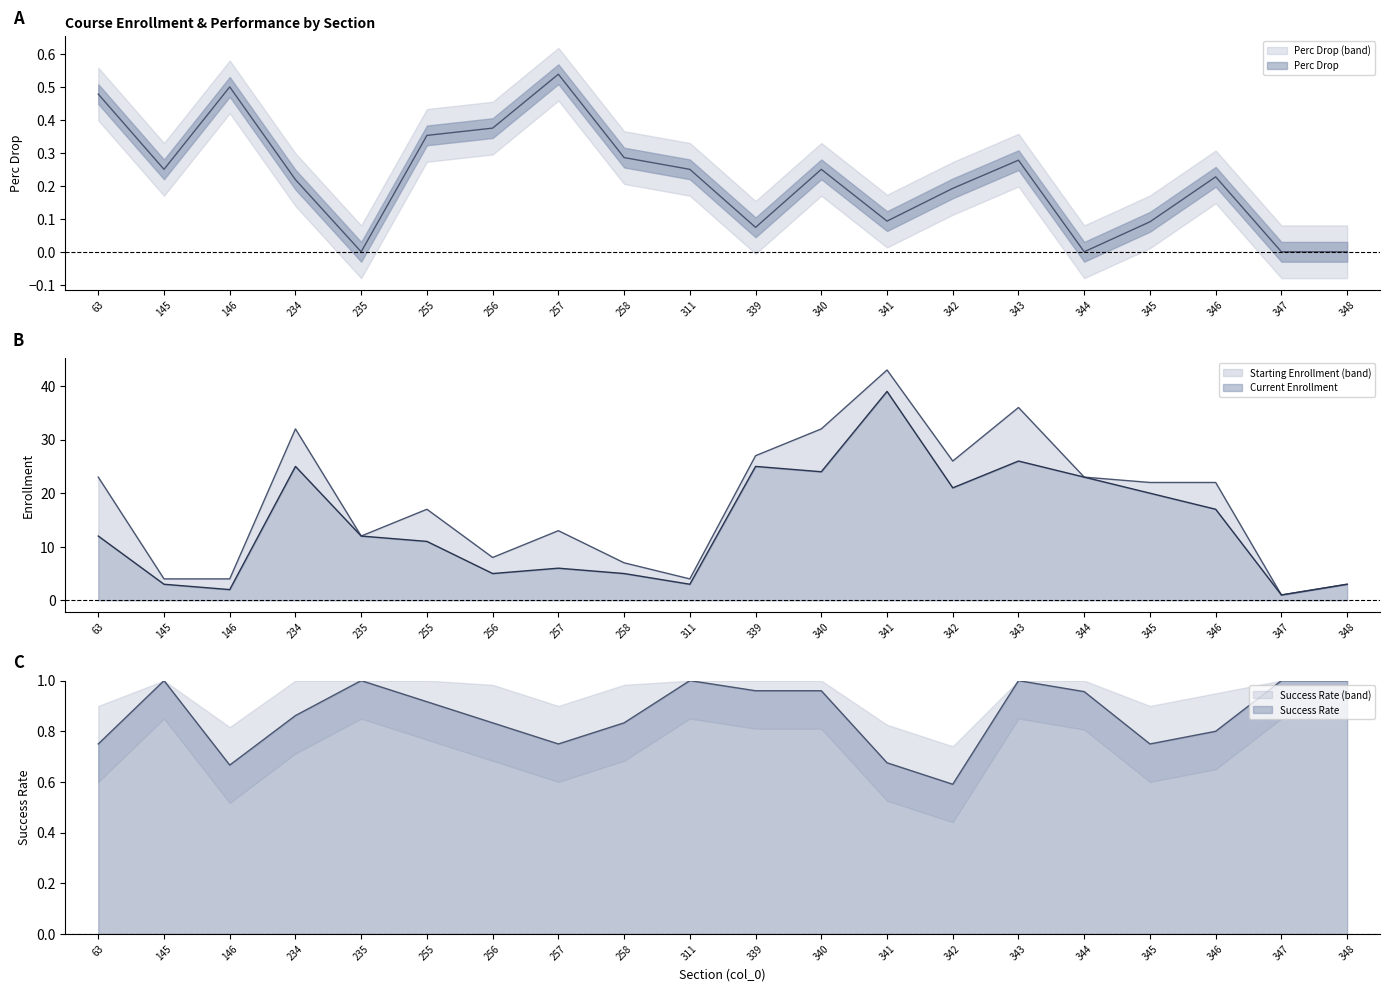

Between 345 and 255, which is larger?

255